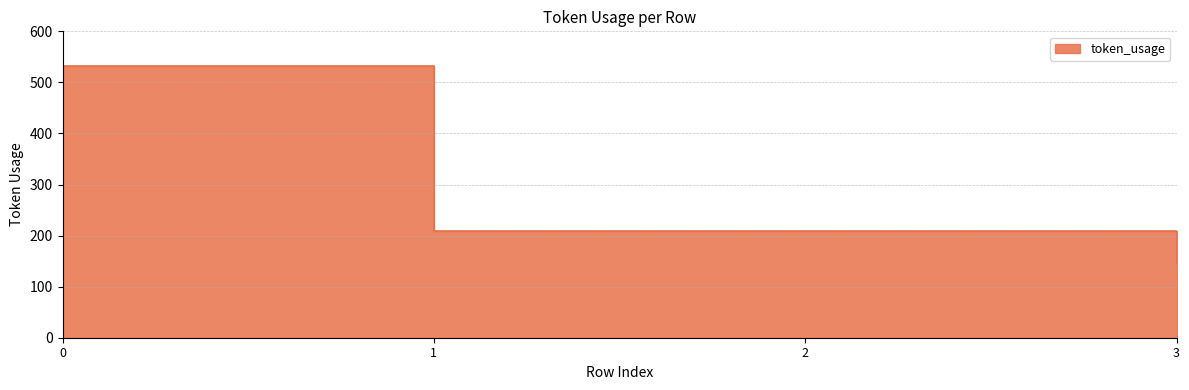

What is the value of the 2nd point from the left?

209